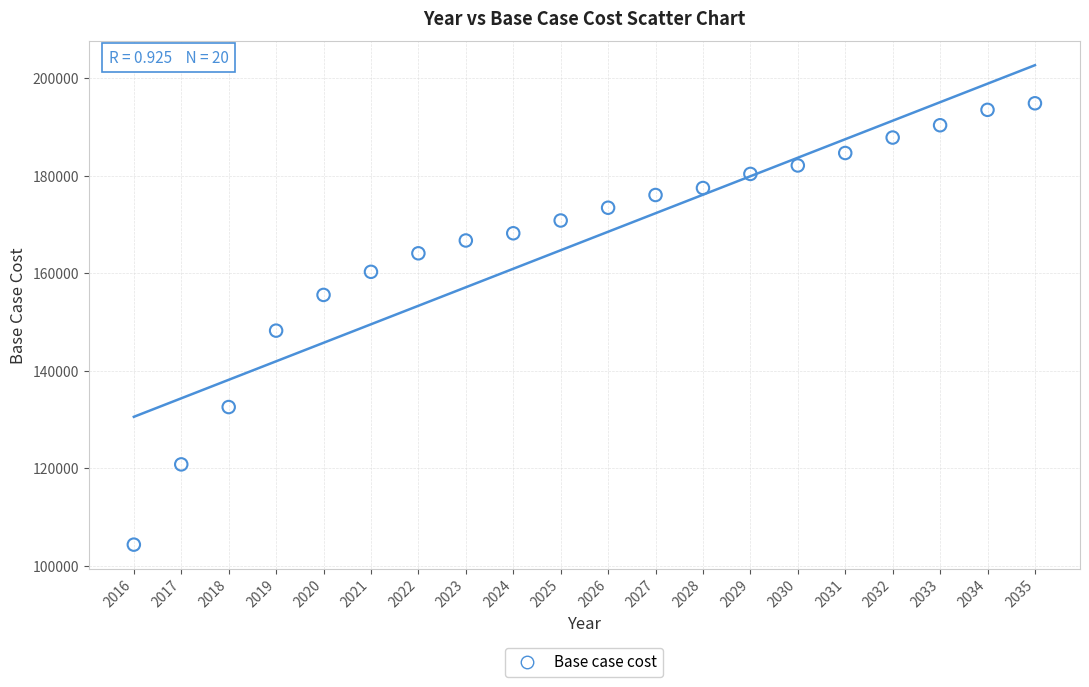

What Y value in the scatter plot is closest to 149606?

148237.7